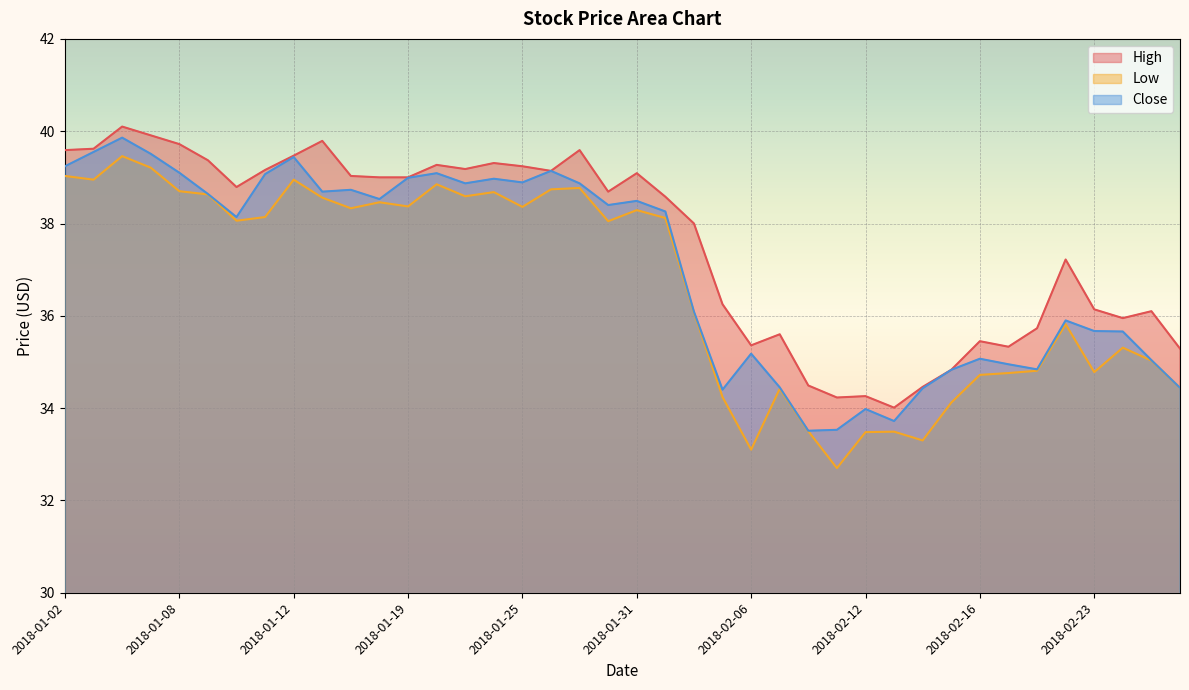

At which category does Close reach its first local peak?

2018-01-04